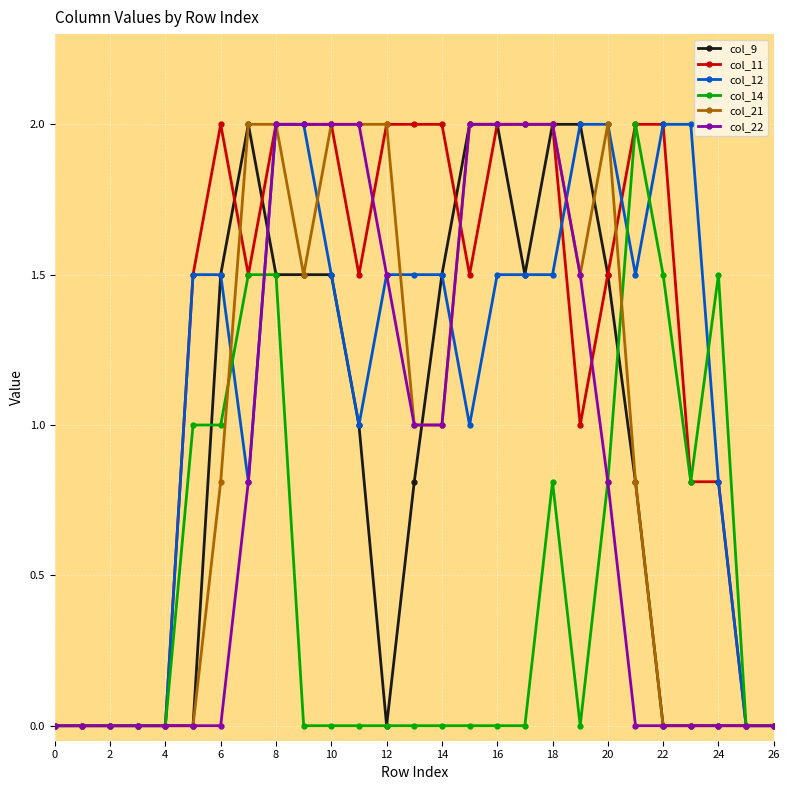

What is the greatest value displayed?

2.0